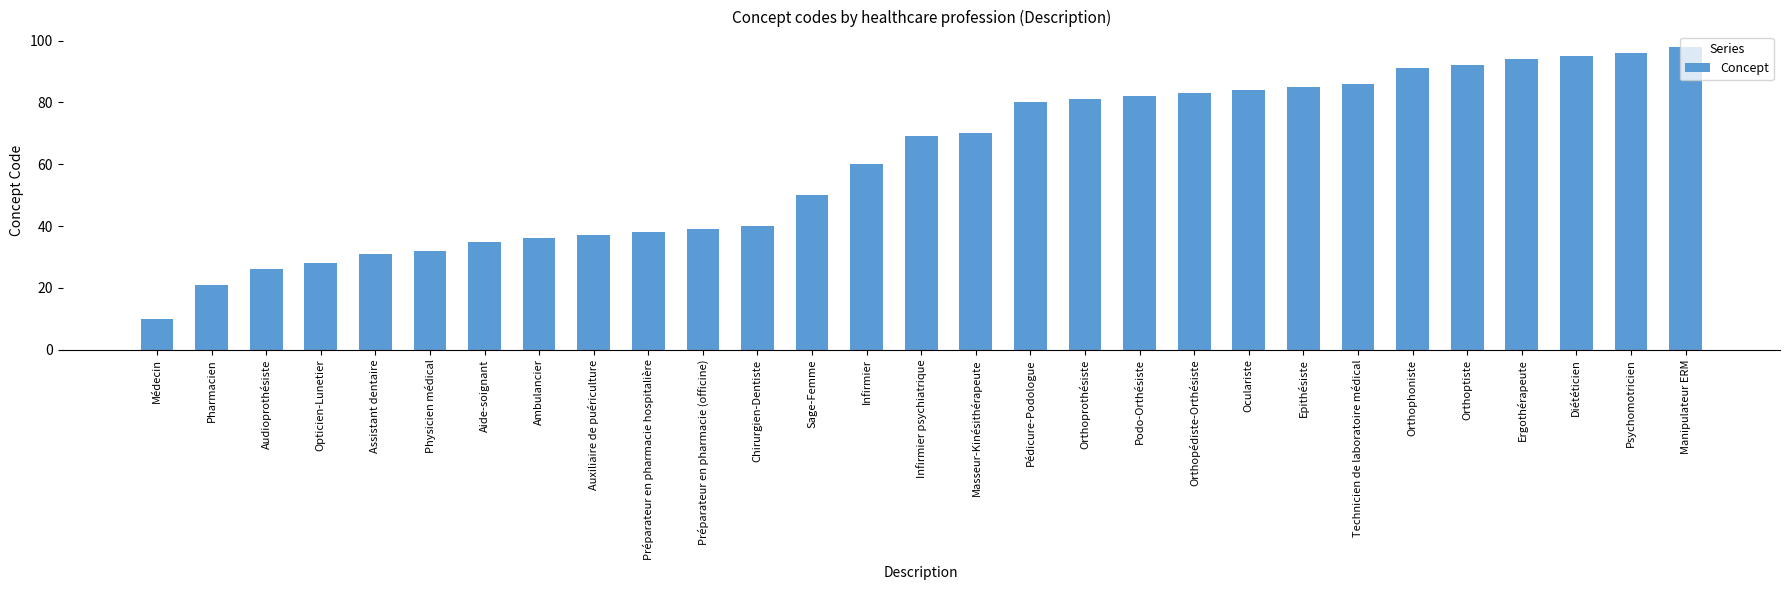

What is the greatest value displayed?

98